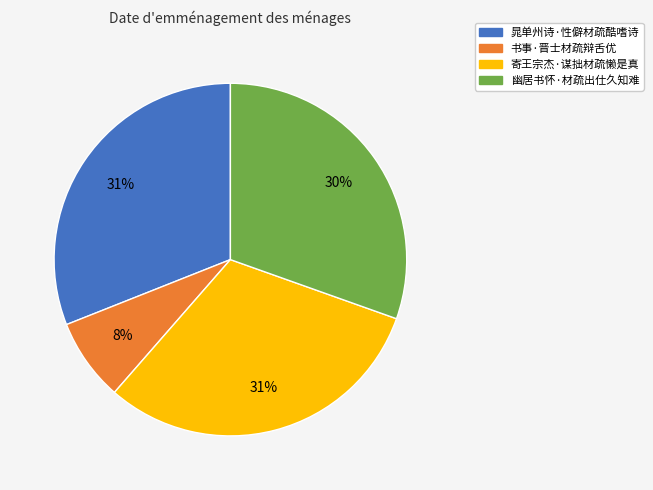

True or false: 书事·晋士材疏辩舌优 accounts for 8% of the total.

True